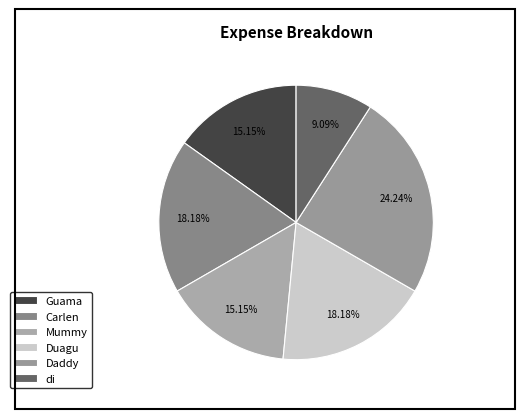

Is there a majority slice in this chart?

No